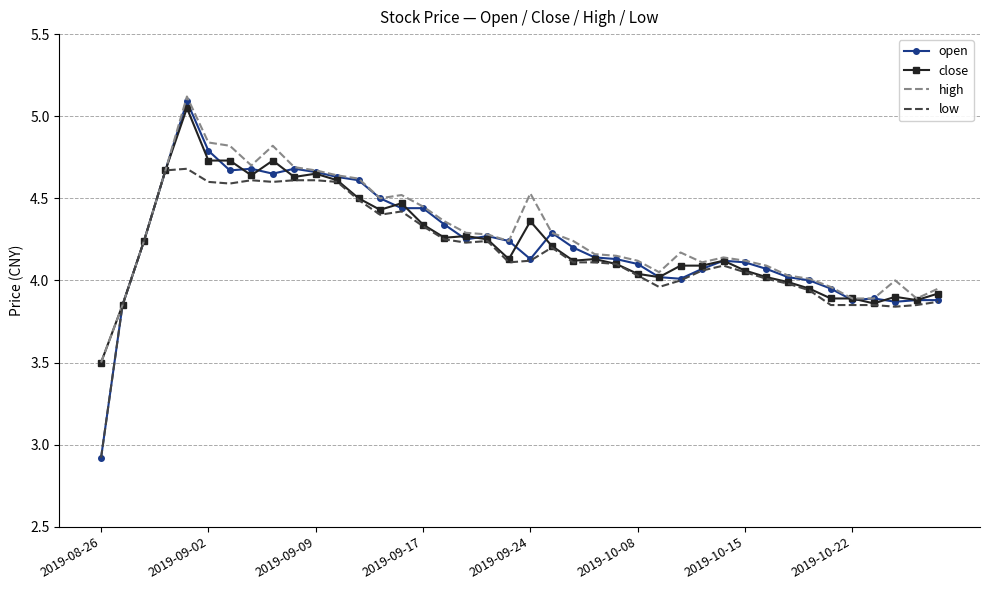

Which series has the largest total across all categories?

high